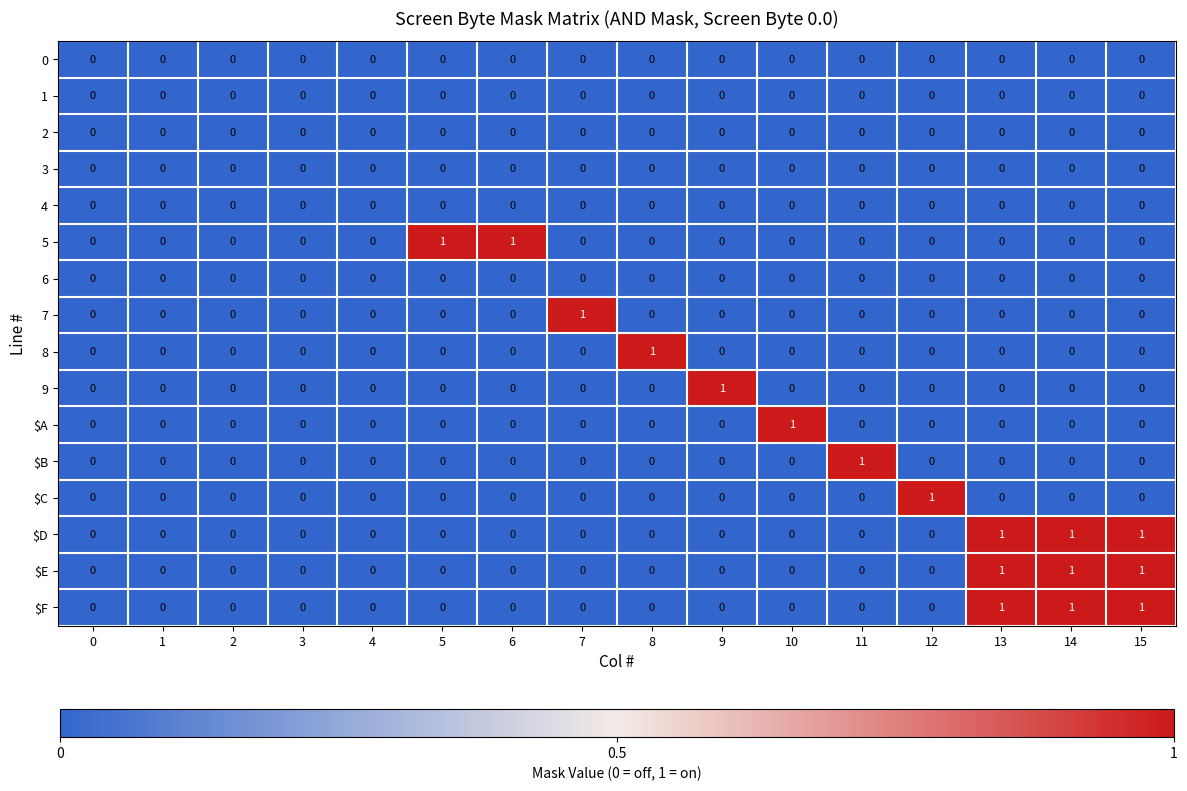

Between 0 and 7, which series saw the biggest shift?

7